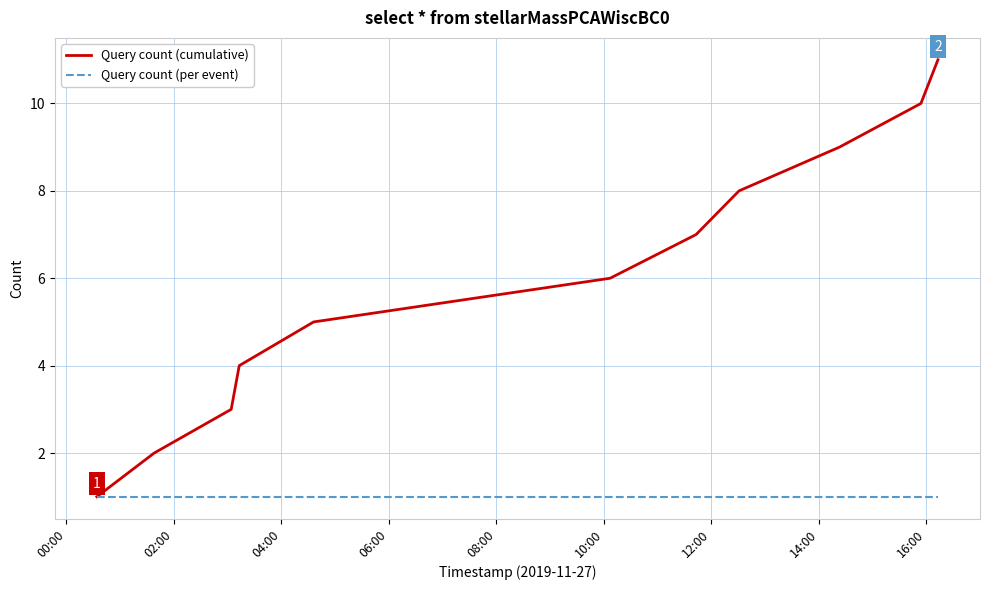

What is the highest value of the Query count (cumulative) series?

11